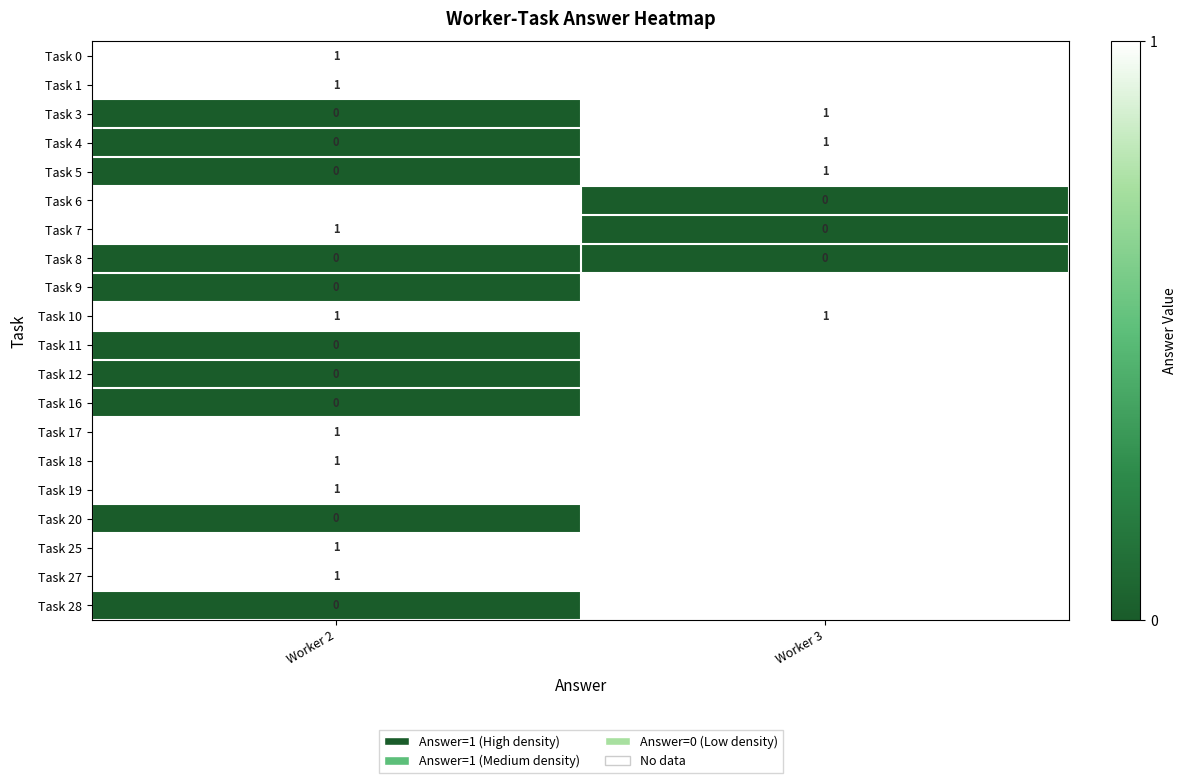

Which category has the highest value in the Task 4 series?

Worker 3